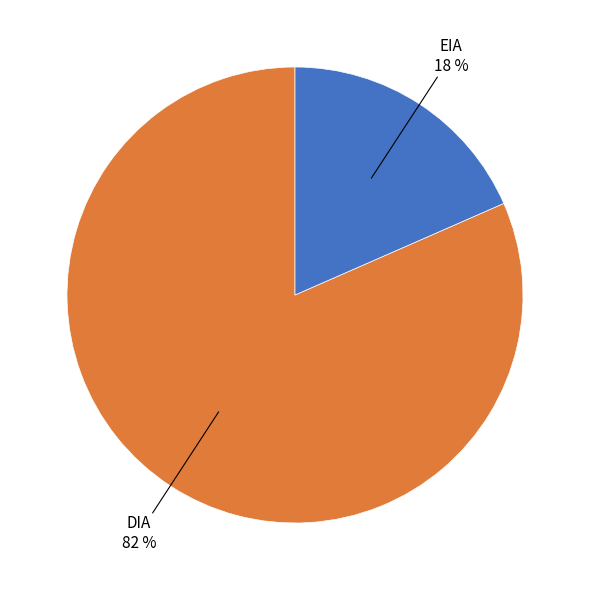

To the nearest percent, what is the combined percentage of DIA and EIA?

100%